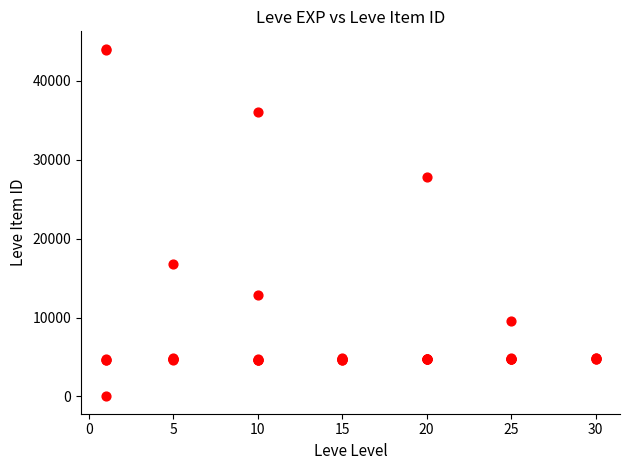

What Y value in the scatter plot is closest to 22050?

16734